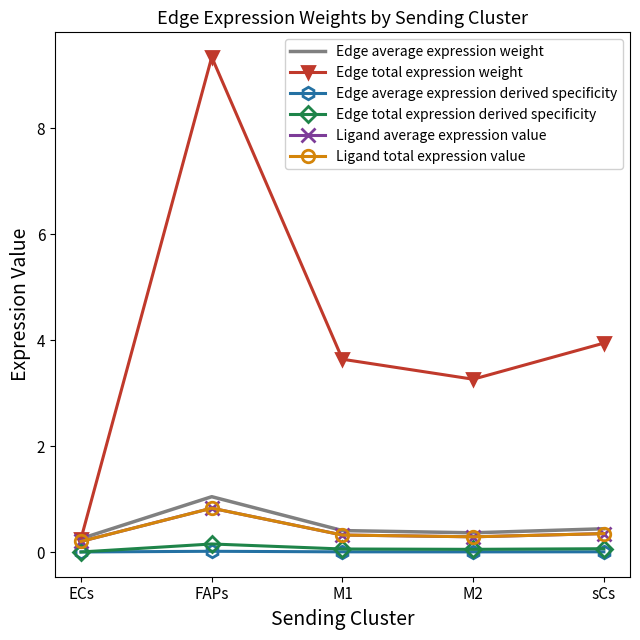

Reading right to left, transcribe all the data shown in this chart.

Edge average expression weight: 0.4	0.4	0.4	1.0	0.3
Edge total expression weight: 3.9	3.3	3.6	9.3	0.3
Edge average expression derived specificity: 0.0	0.0	0.0	0.0	0.0
Edge total expression derived specificity: 0.1	0.1	0.1	0.2	0.0
Ligand average expression value: 0.4	0.3	0.3	0.8	0.2
Ligand total expression value: 0.4	0.3	0.3	0.8	0.2